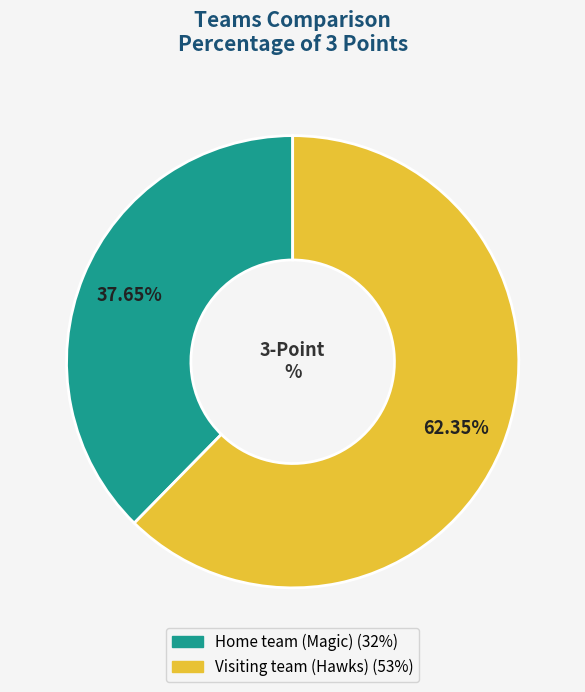

Which category has the biggest portion of the pie?

Visiting team (Hawks)